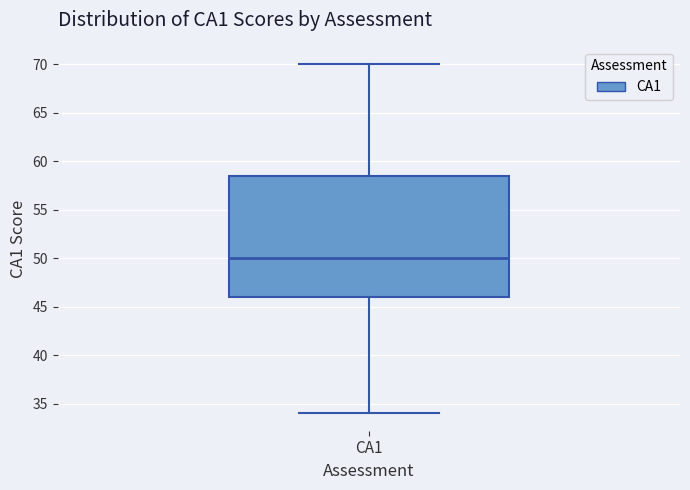

Read this box plot against the y-axis: the position of the median line, the range covered by the box, and the ends of both whiskers. The values are not printed on the chart, so give them approximately, as read against the axis.

median 50.0, box 46.0 to 58.5, whiskers 34.0 to 70.0